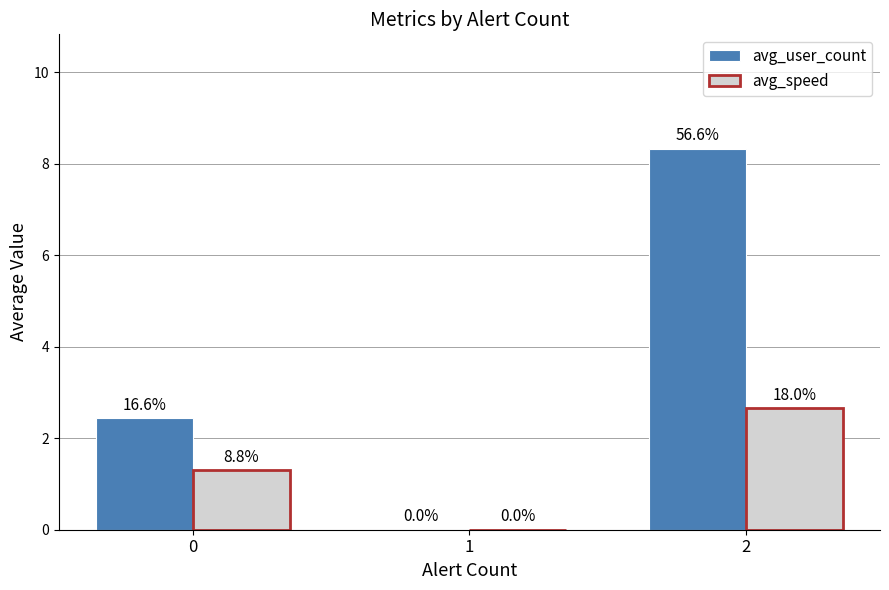

How many groups of bars are there?

3